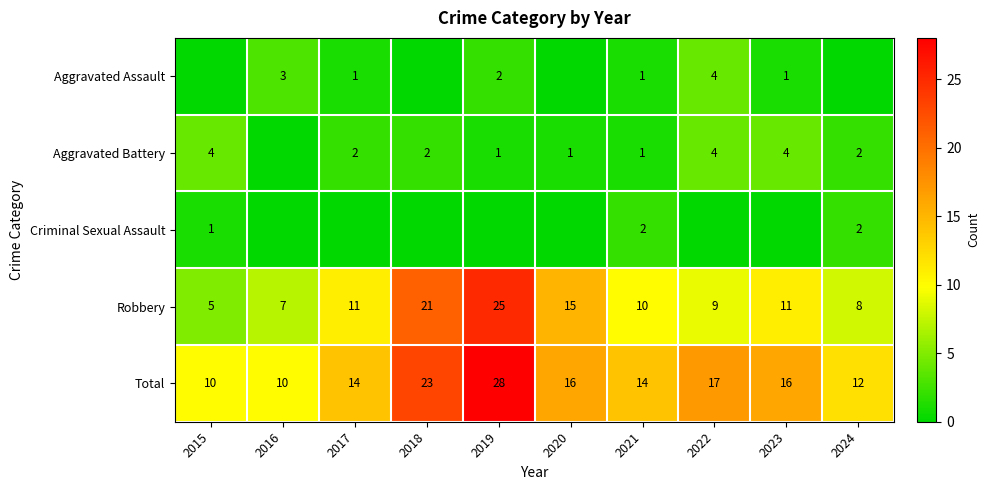

Read the Robbery value at 2020, to the nearest 5.

15